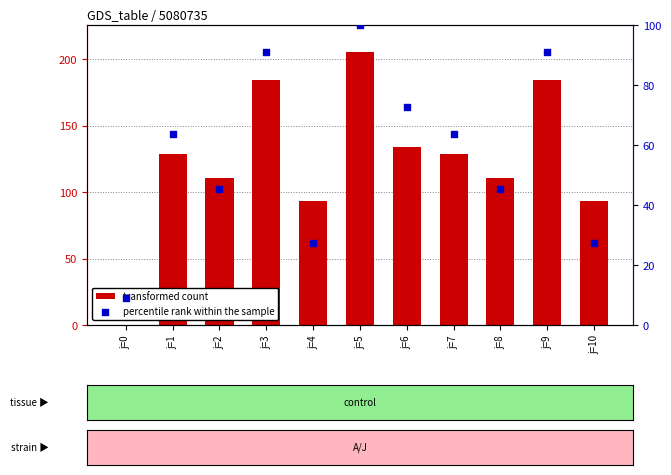

Which series has the largest total across all categories?

transformed count